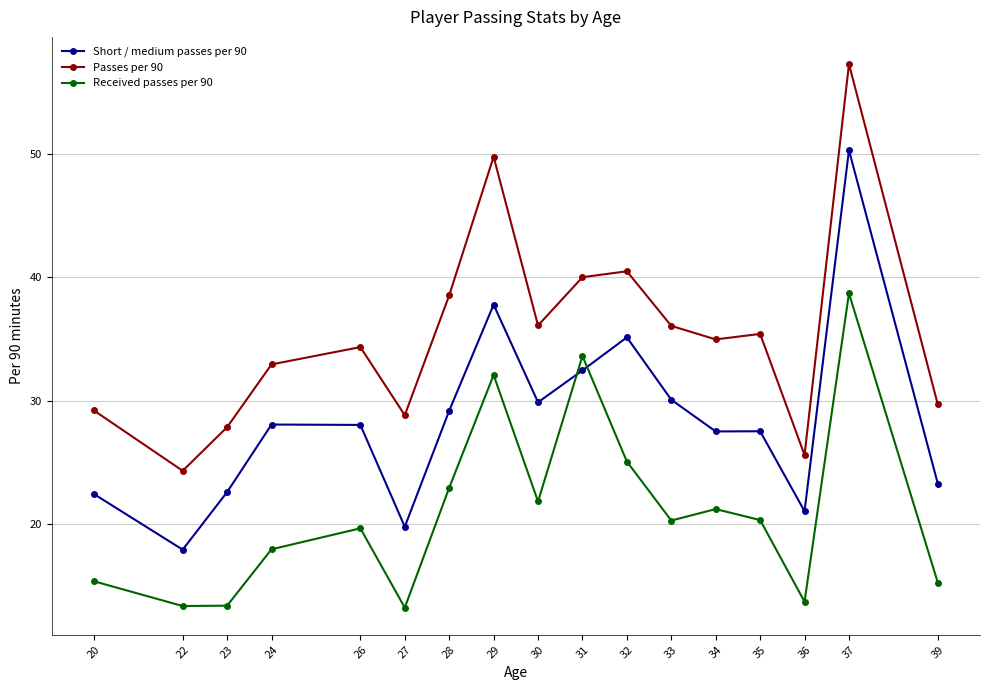

What is the sum of the Passes per 90 values at 33 and 29?

85.8